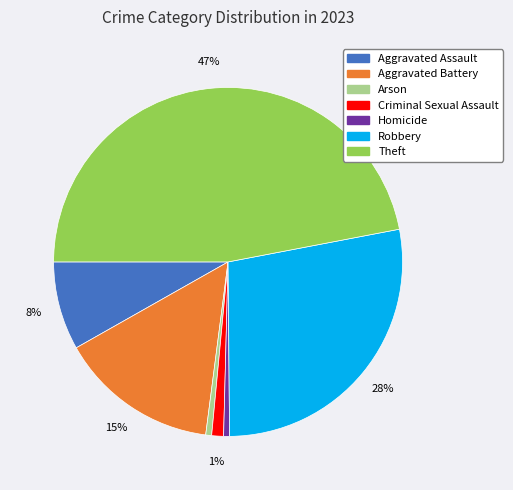

Count the number of slices in the pie.

7